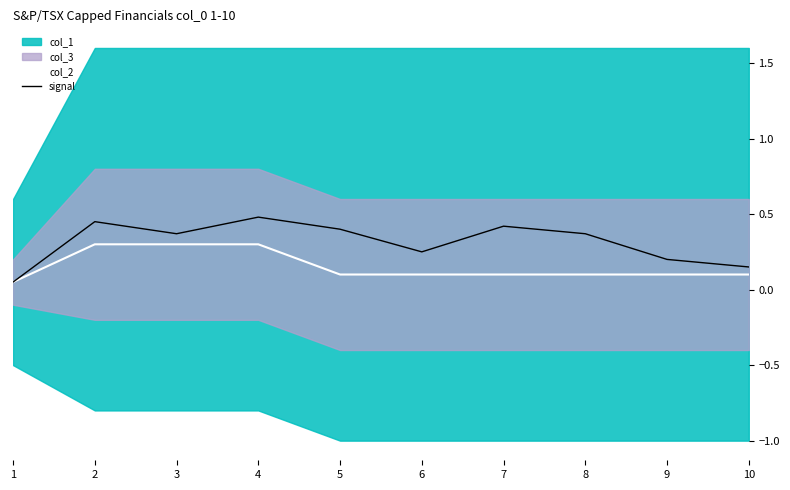

Does the chart have visible grid lines?

No